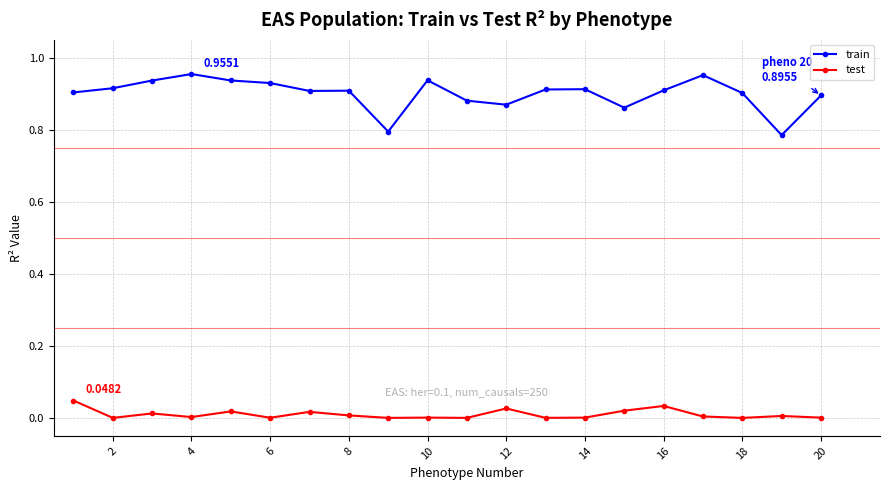

True or false: test has more than 1 points higher than both neighbors.

True